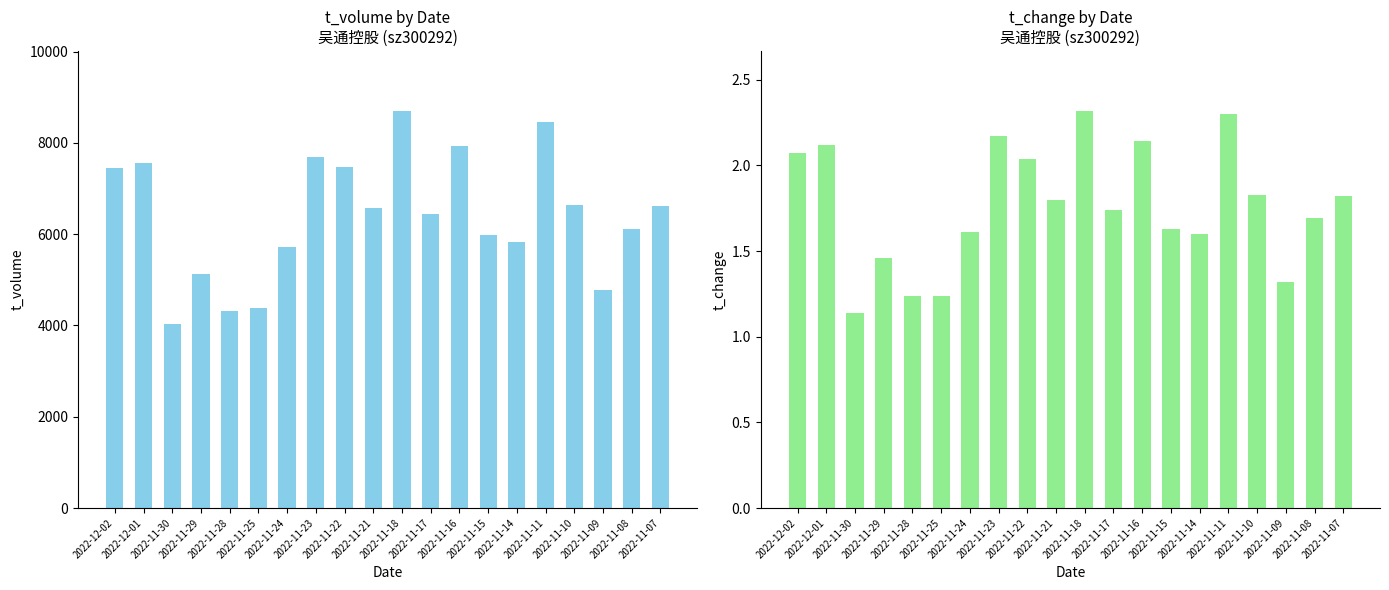

What are all the series names shown in the legend?

t_volume, t_change